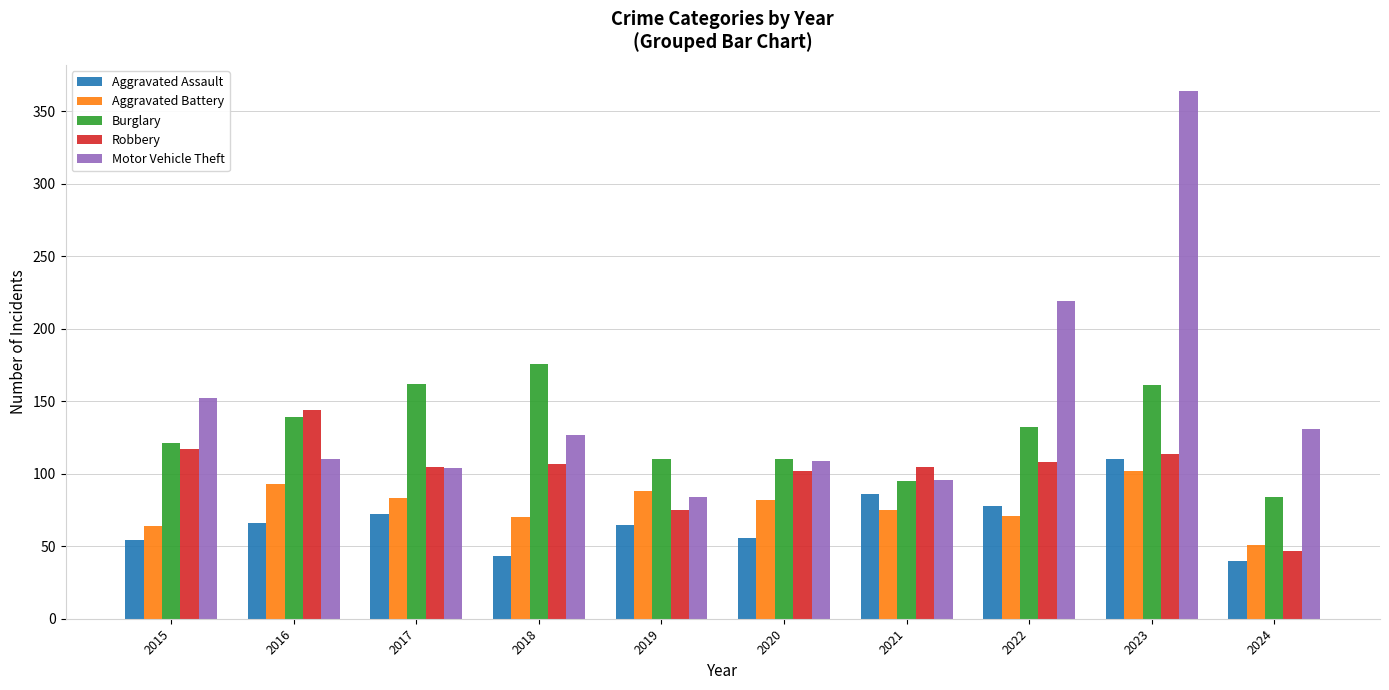

Which series has the widest spread of values?

Motor Vehicle Theft